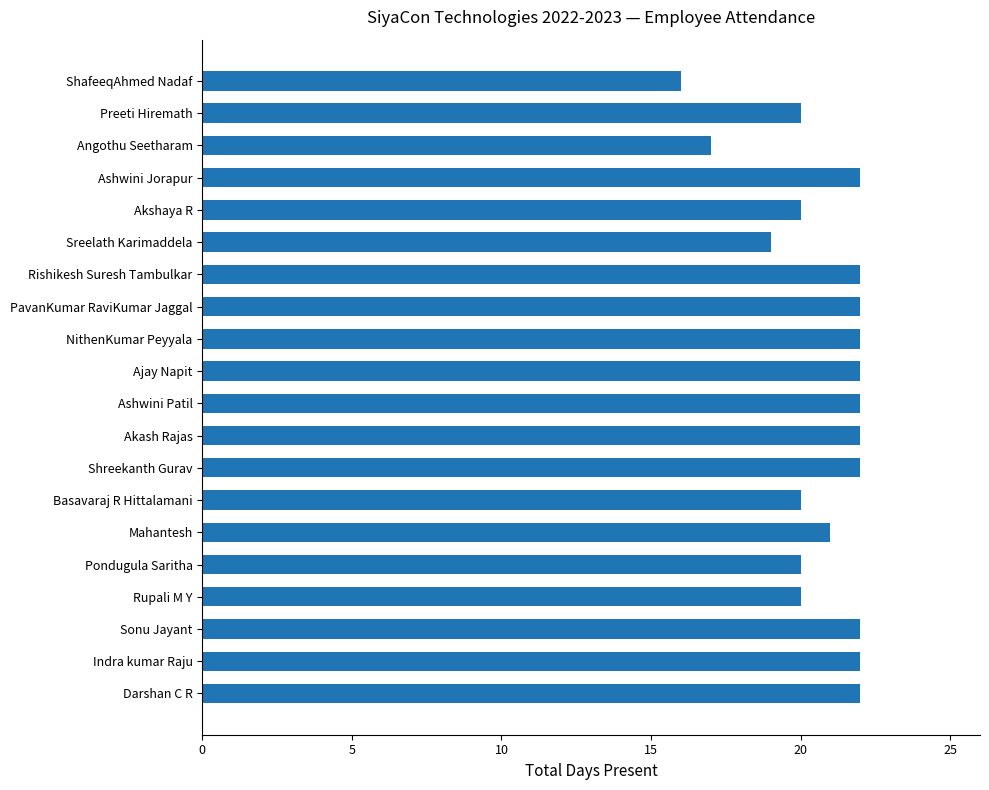

What is the difference between the maximum and minimum values?

6